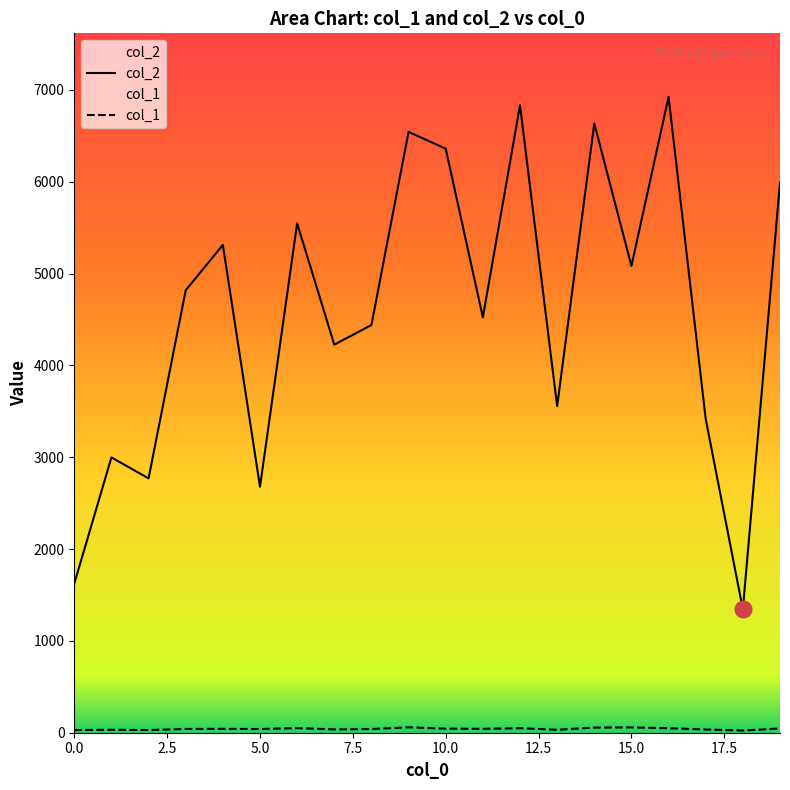

Is this an area chart (filled region under the line)?

No